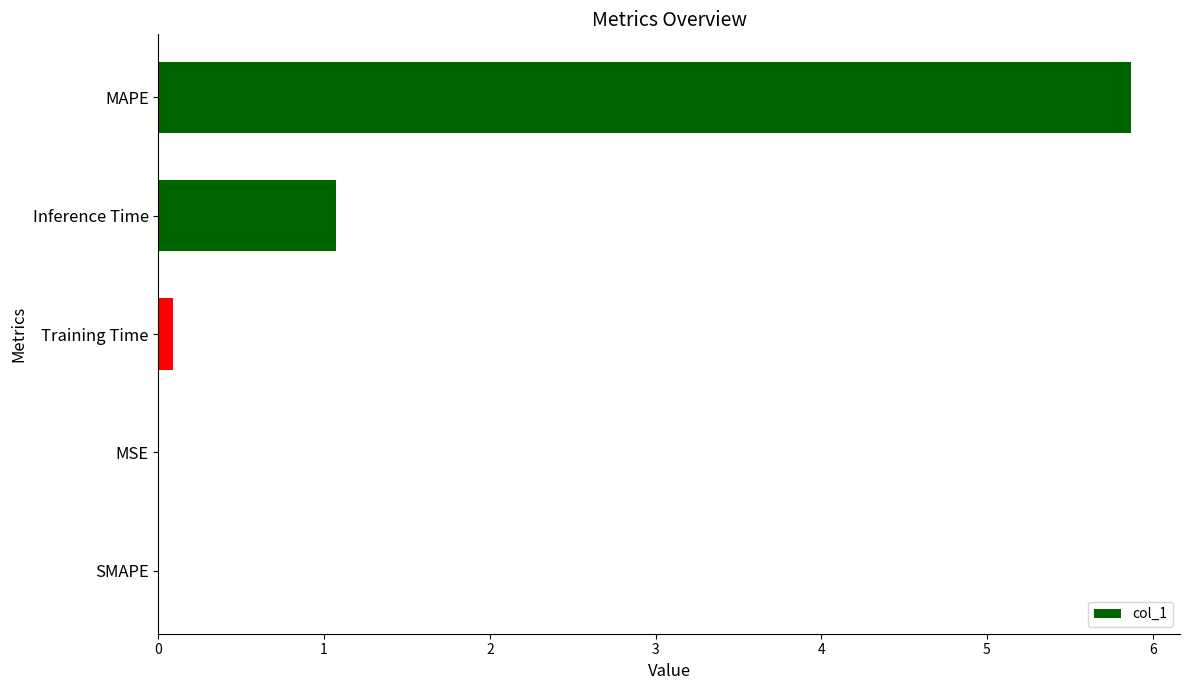

How many data points does each series have?

5